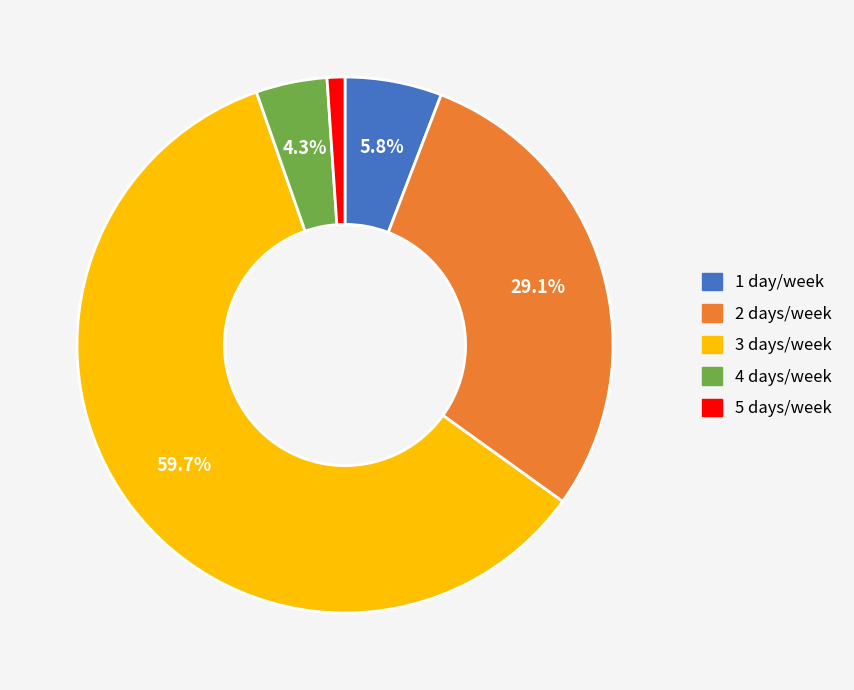

What is the largest slice in the pie chart?

3 days/week